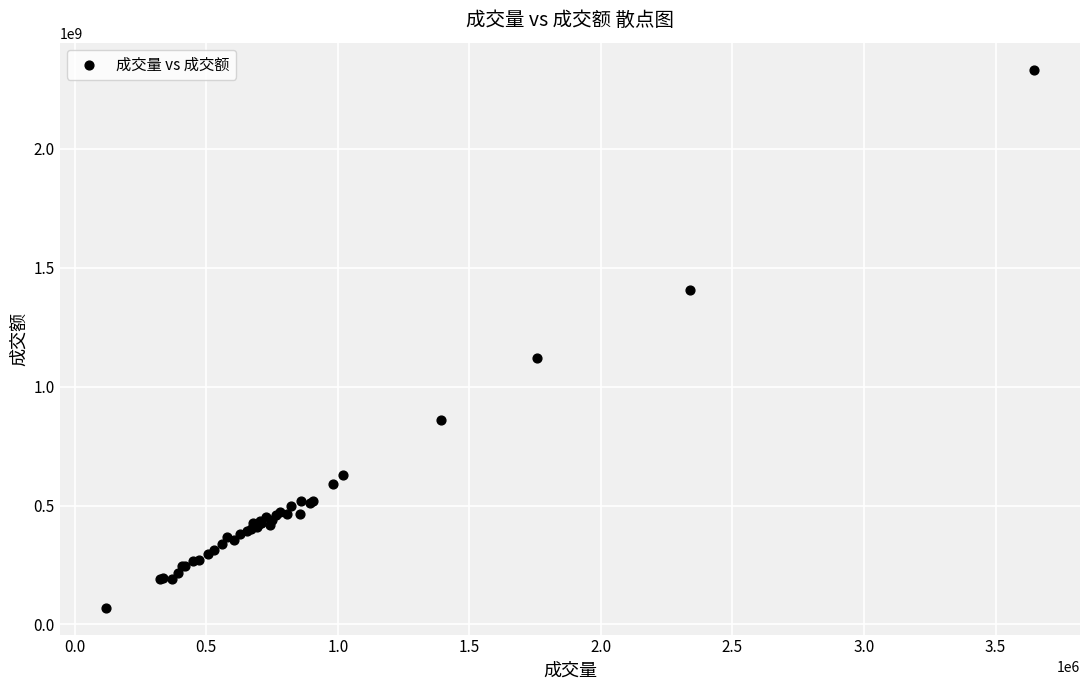

What Y value in the scatter plot is closest to 1201641336?

1122151831